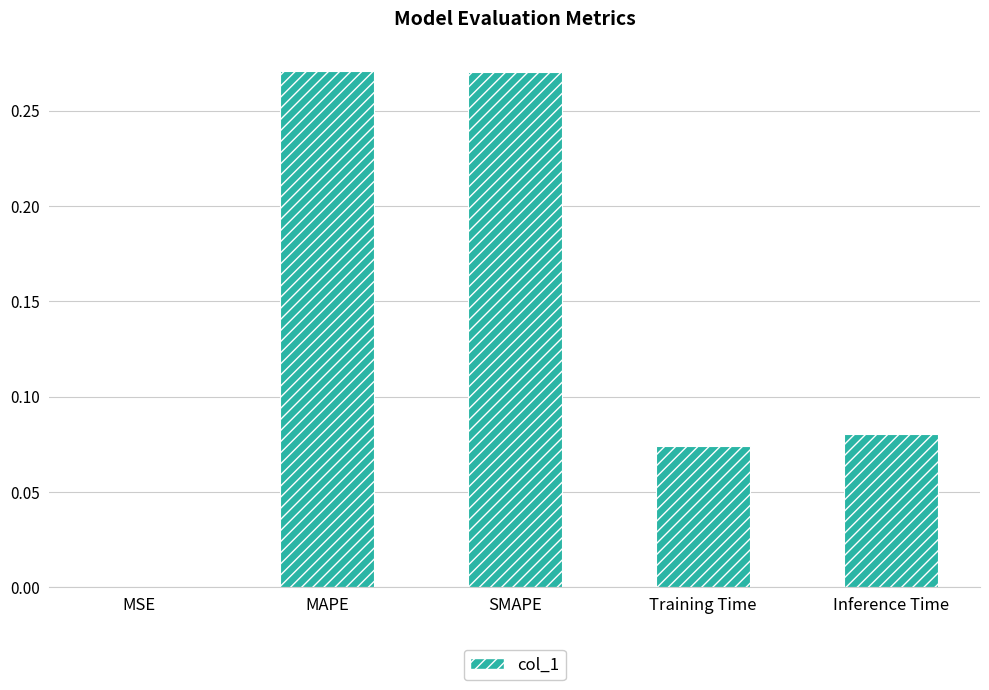

At which label is the value closest to 0?

MSE